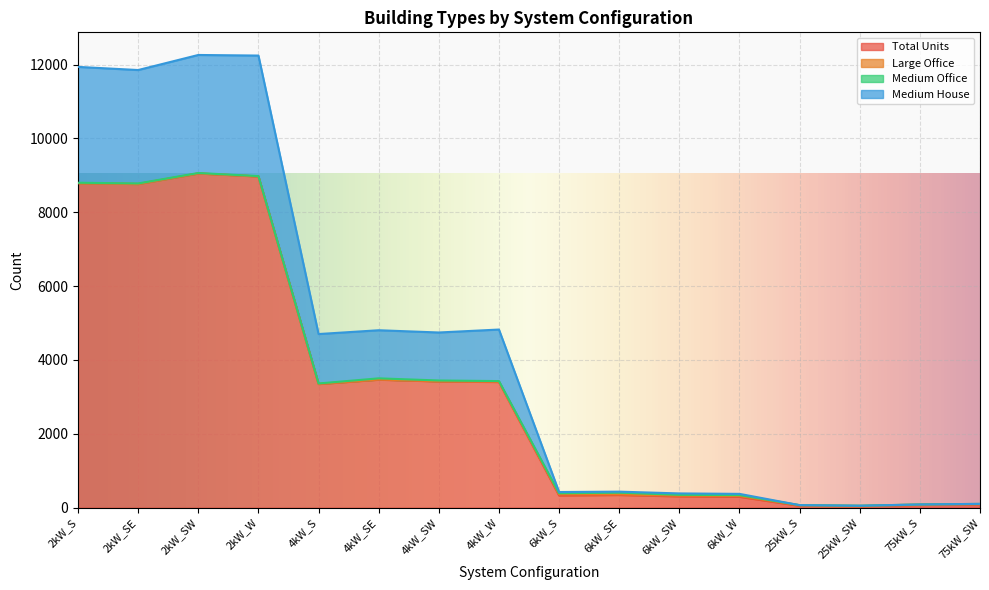

Which category has the highest value across all series?

2kW_SW